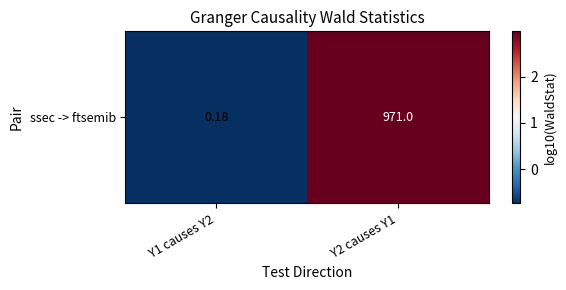

Between Y1 causes Y2 and Y2 causes Y1, which is larger?

Y2 causes Y1